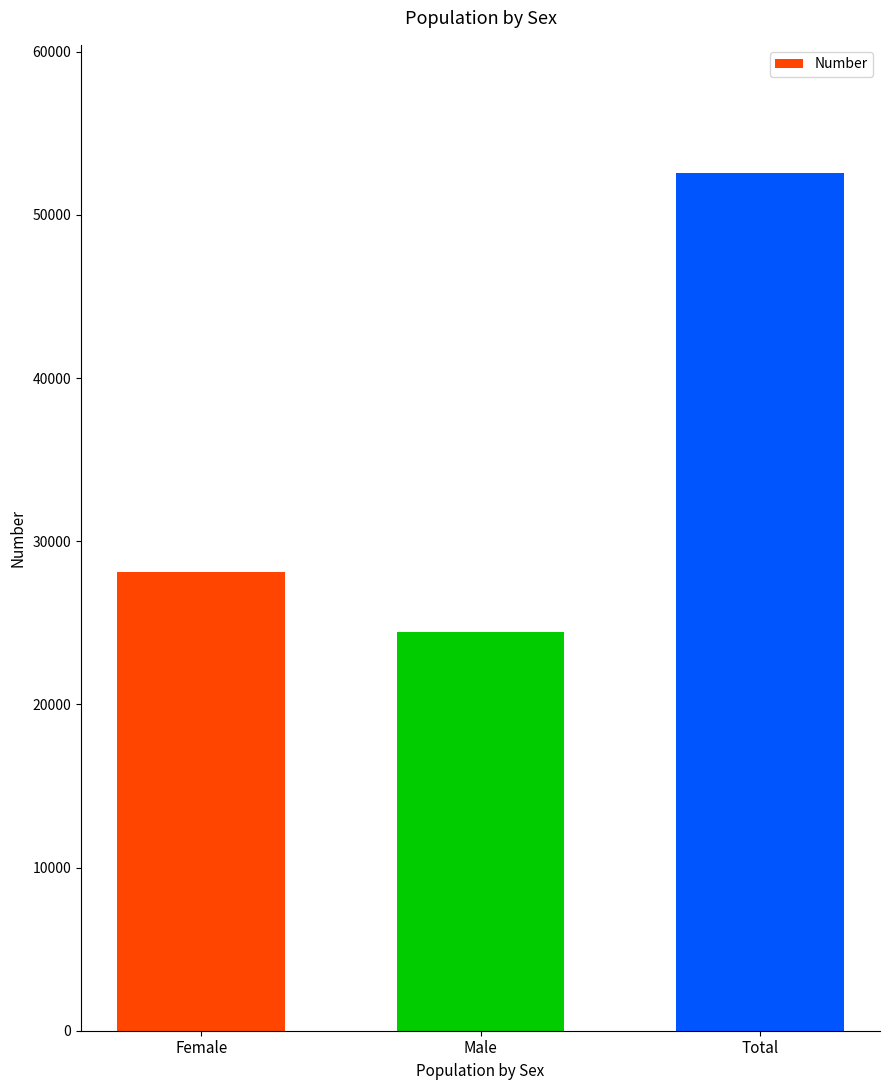

Reading left to right, extract all data points from this chart.

Female=28088	Male=24450	Total=52538